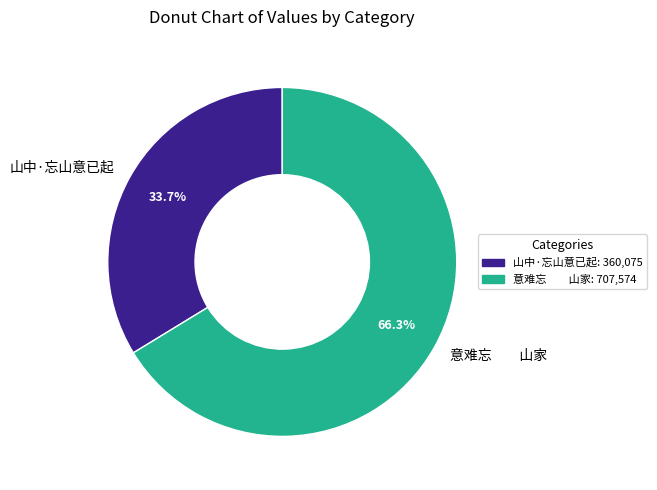

To the nearest percent, what is the average slice percentage?

50%